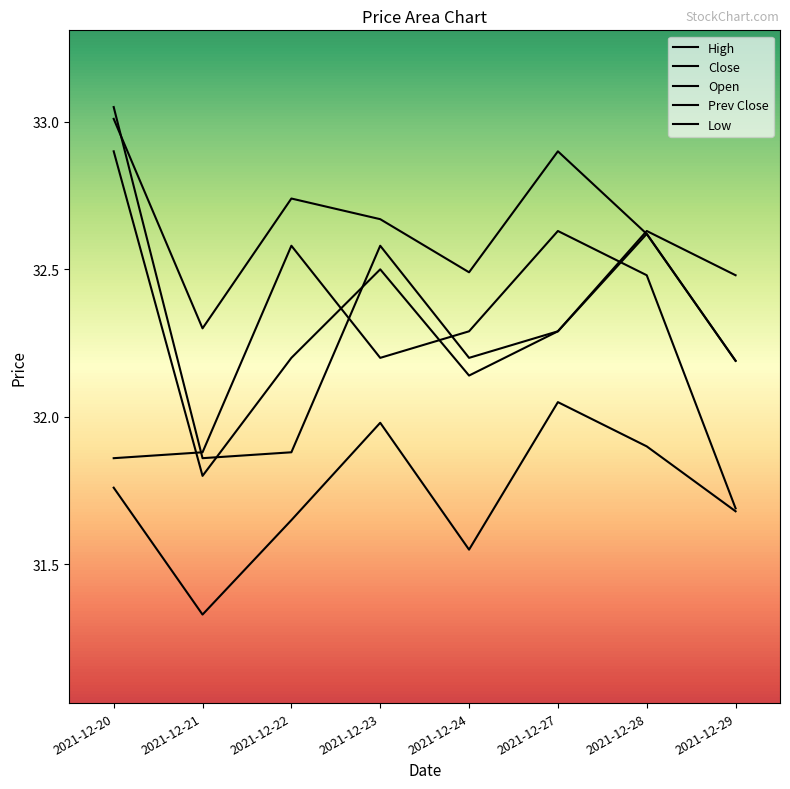

What is the value of the price point at the 7th from the left?

32.5